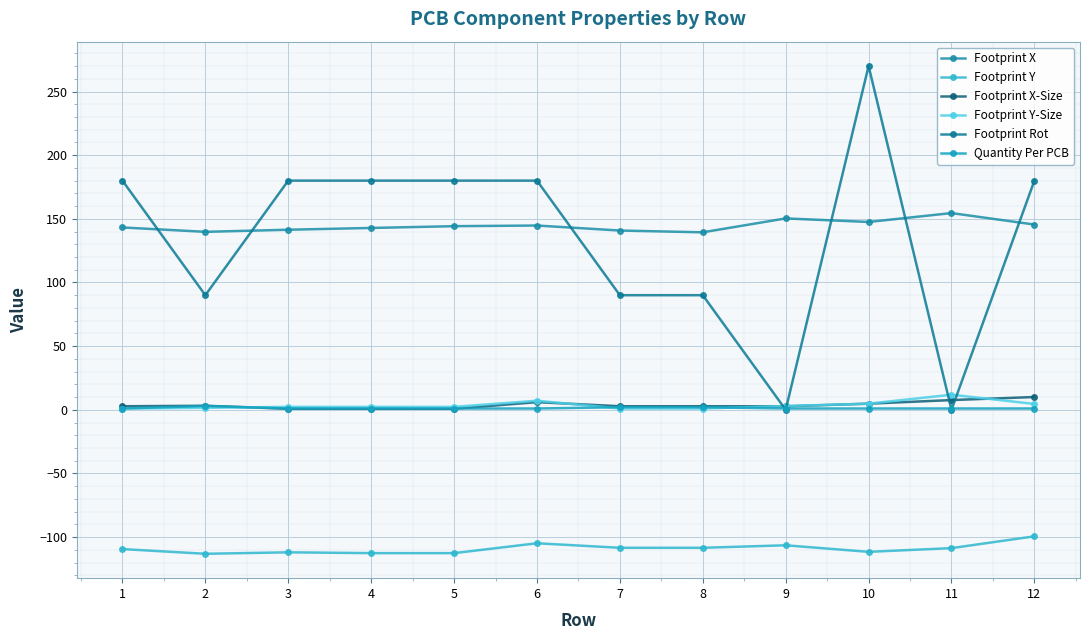

What is the sum of the Footprint Rot values at 3 and 11?

180.0